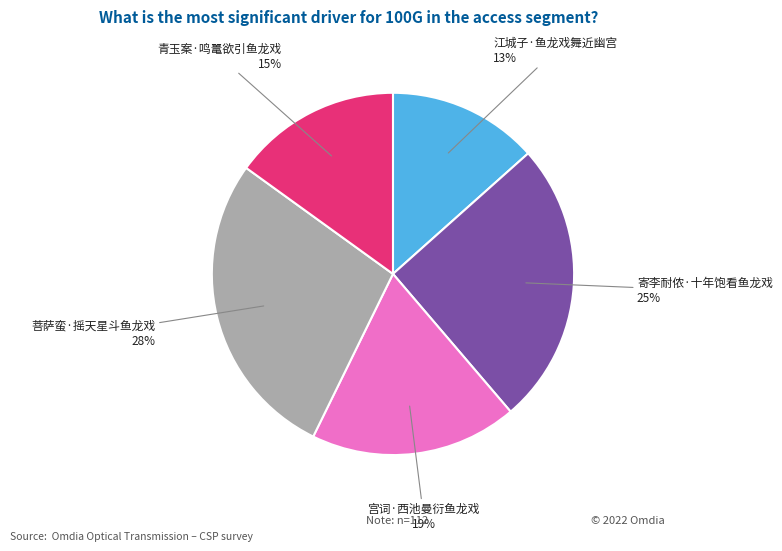

Do 青玉案·鸣鼍欲引鱼龙戏 and 宫词·西池曼衍鱼龙戏 together represent more than half of the pie?

No